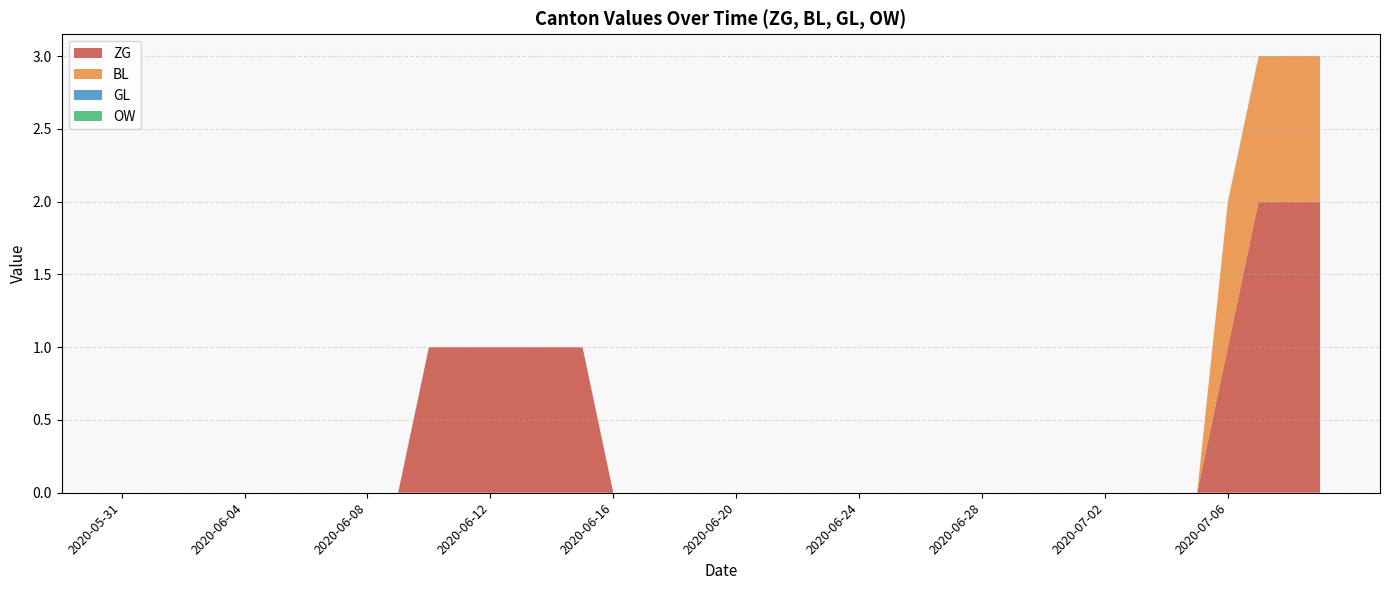

Reading left to right, what are all the values shown in this chart?

ZG: 2020-05-31=0	2020-06-01=0	2020-06-02=0	2020-06-03=0	2020-06-04=0	2020-06-05=0	2020-06-06=0	2020-06-07=0	2020-06-08=0	2020-06-09=0	2020-06-10=1	2020-06-11=1	2020-06-12=1	2020-06-13=1	2020-06-14=1	2020-06-15=1	2020-06-16=0	2020-06-17=0	2020-06-18=0	2020-06-19=0	2020-06-20=0	2020-06-21=0	2020-06-22=0	2020-06-23=0	2020-06-24=0	2020-06-25=0	2020-06-26=0	2020-06-27=0	2020-06-28=0	2020-06-29=0	2020-06-30=0	2020-07-01=0	2020-07-02=0	2020-07-03=0	2020-07-04=0	2020-07-05=0	2020-07-06=1	2020-07-07=2	2020-07-08=2	2020-07-09=2
BL: 2020-05-31=0	2020-06-01=0	2020-06-02=0	2020-06-03=0	2020-06-04=0	2020-06-05=0	2020-06-06=0	2020-06-07=0	2020-06-08=0	2020-06-09=0	2020-06-10=0	2020-06-11=0	2020-06-12=0	2020-06-13=0	2020-06-14=0	2020-06-15=0	2020-06-16=0	2020-06-17=0	2020-06-18=0	2020-06-19=0	2020-06-20=0	2020-06-21=0	2020-06-22=0	2020-06-23=0	2020-06-24=0	2020-06-25=0	2020-06-26=0	2020-06-27=0	2020-06-28=0	2020-06-29=0	2020-06-30=0	2020-07-01=0	2020-07-02=0	2020-07-03=0	2020-07-04=0	2020-07-05=0	2020-07-06=1	2020-07-07=1	2020-07-08=1	2020-07-09=1
GL: 2020-05-31=0	2020-06-01=0	2020-06-02=0	2020-06-03=0	2020-06-04=0	2020-06-05=0	2020-06-06=0	2020-06-07=0	2020-06-08=0	2020-06-09=0	2020-06-10=0	2020-06-11=0	2020-06-12=0	2020-06-13=0	2020-06-14=0	2020-06-15=0	2020-06-16=0	2020-06-17=0	2020-06-18=0	2020-06-19=0	2020-06-20=0	2020-06-21=0	2020-06-22=0	2020-06-23=0	2020-06-24=0	2020-06-25=0	2020-06-26=0	2020-06-27=0	2020-06-28=0	2020-06-29=0	2020-06-30=0	2020-07-01=0	2020-07-02=0	2020-07-03=0	2020-07-04=0	2020-07-05=0	2020-07-06=0	2020-07-07=0	2020-07-08=0	2020-07-09=0
OW: 2020-05-31=0	2020-06-01=0	2020-06-02=0	2020-06-03=0	2020-06-04=0	2020-06-05=0	2020-06-06=0	2020-06-07=0	2020-06-08=0	2020-06-09=0	2020-06-10=0	2020-06-11=0	2020-06-12=0	2020-06-13=0	2020-06-14=0	2020-06-15=0	2020-06-16=0	2020-06-17=0	2020-06-18=0	2020-06-19=0	2020-06-20=0	2020-06-21=0	2020-06-22=0	2020-06-23=0	2020-06-24=0	2020-06-25=0	2020-06-26=0	2020-06-27=0	2020-06-28=0	2020-06-29=0	2020-06-30=0	2020-07-01=0	2020-07-02=0	2020-07-03=0	2020-07-04=0	2020-07-05=0	2020-07-06=0	2020-07-07=0	2020-07-08=0	2020-07-09=0